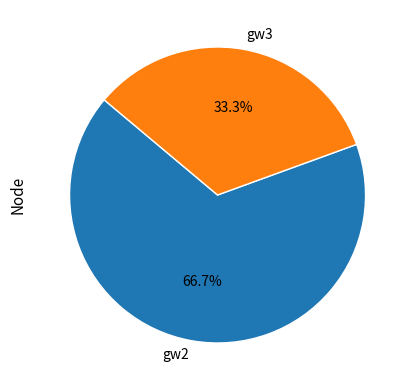

Rank the categories by value from highest to lowest.

gw2, gw3